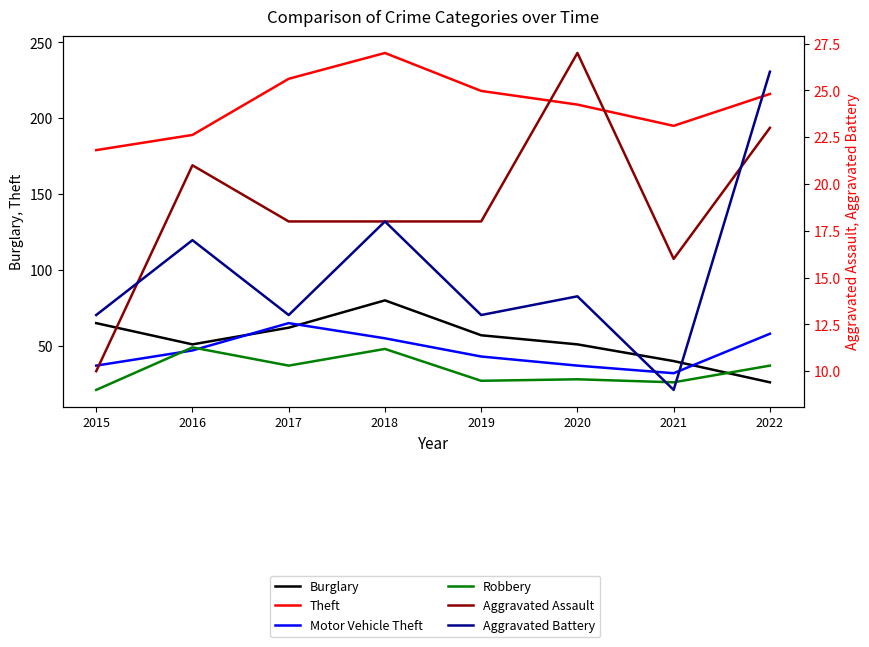

How many values in the Motor Vehicle Theft series exceed 47?

3